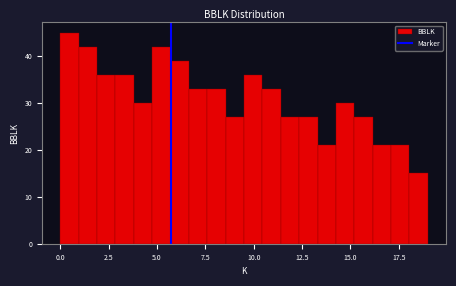

Read against the x-axis, roughly where is the centre of the tallest bar?

0.5